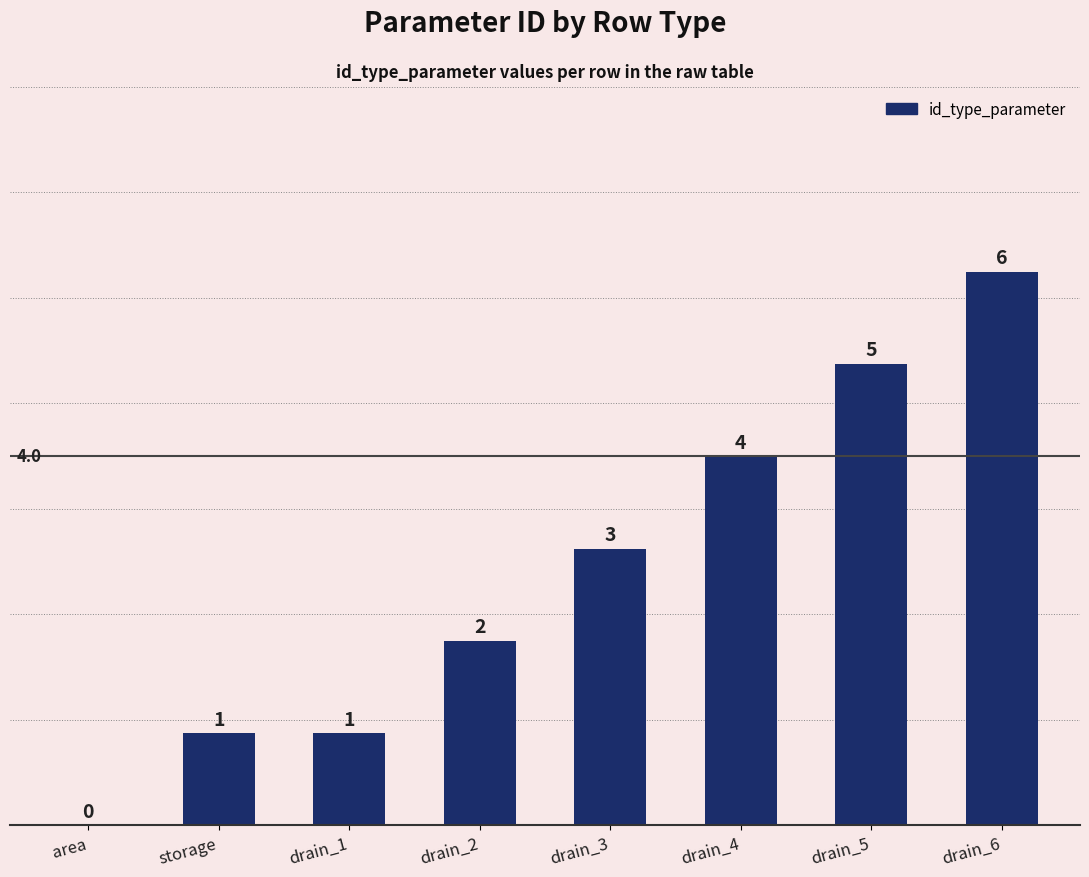

The chart shows a value of 0 at area. True or false?

True